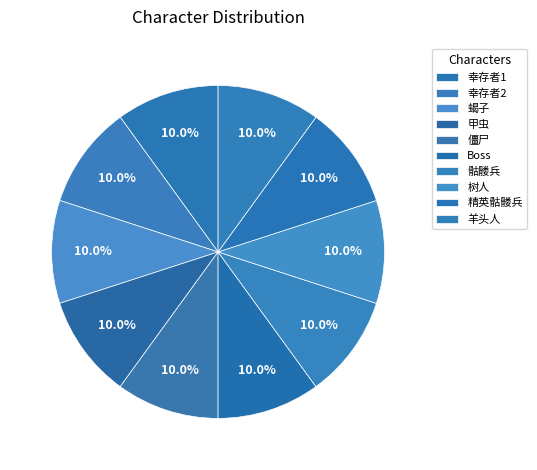

To the nearest percent, what is the average slice percentage?

10%